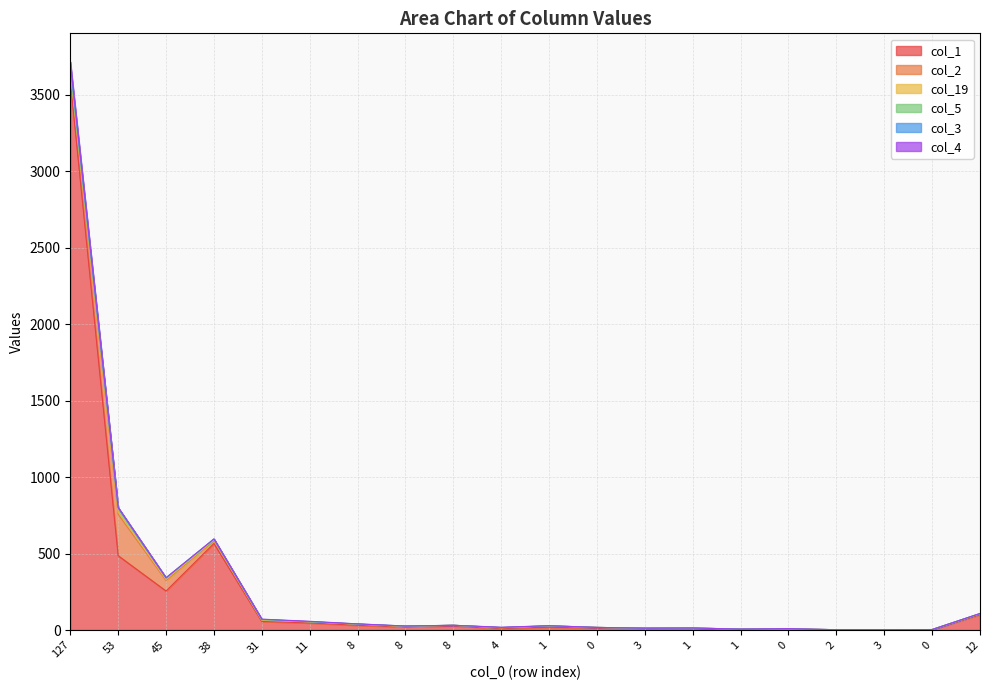

The col_19 series shows 0 at 8. True or false?

True